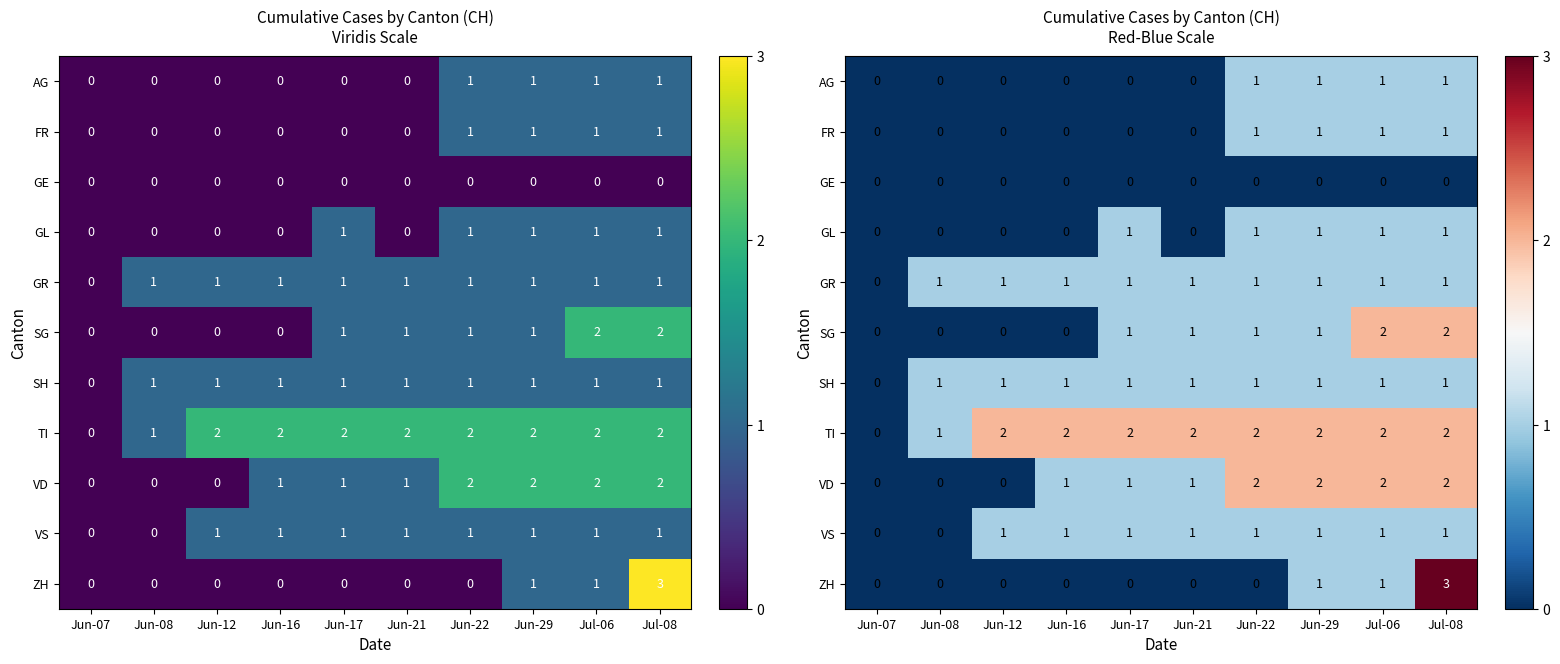

What value does the FR series have at Jun-22?

1